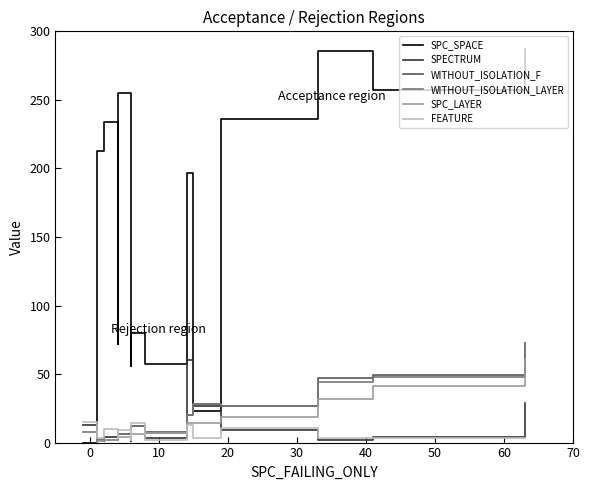

What are all the series names shown in the legend?

SPC_SPACE, SPECTRUM, WITHOUT_ISOLATION_F, WITHOUT_ISOLATION_LAYER, SPC_LAYER, FEATURE